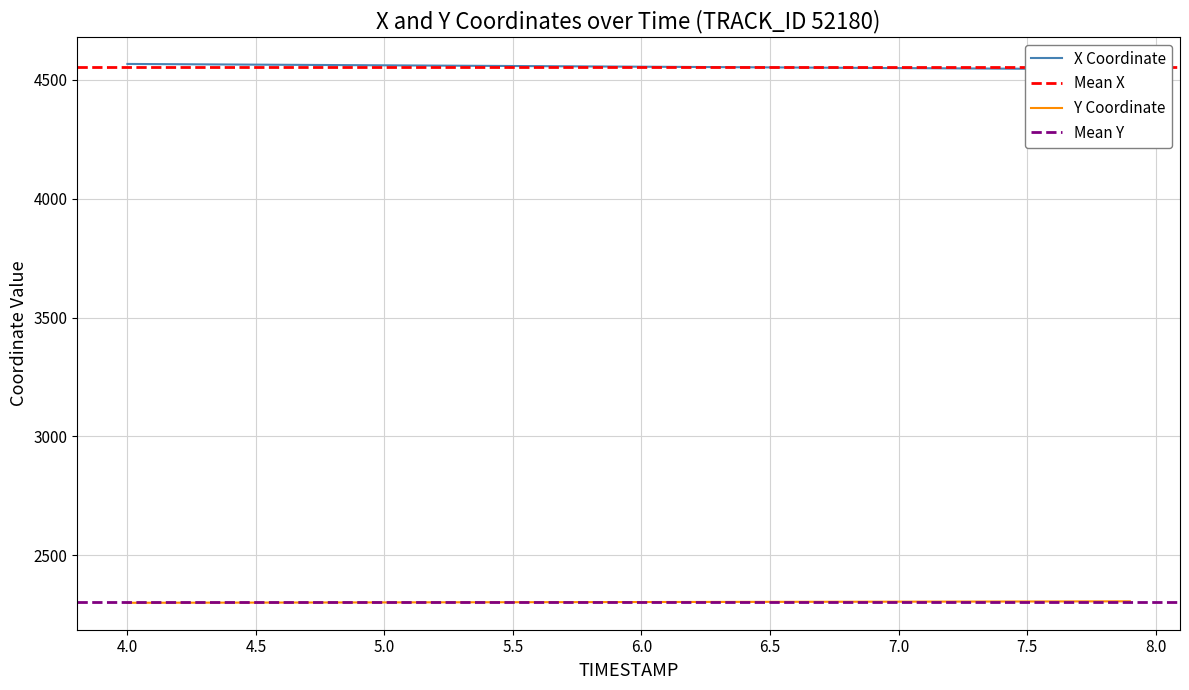

The value of Y Coordinate at 4.0 is 2300.2. True or false?

True